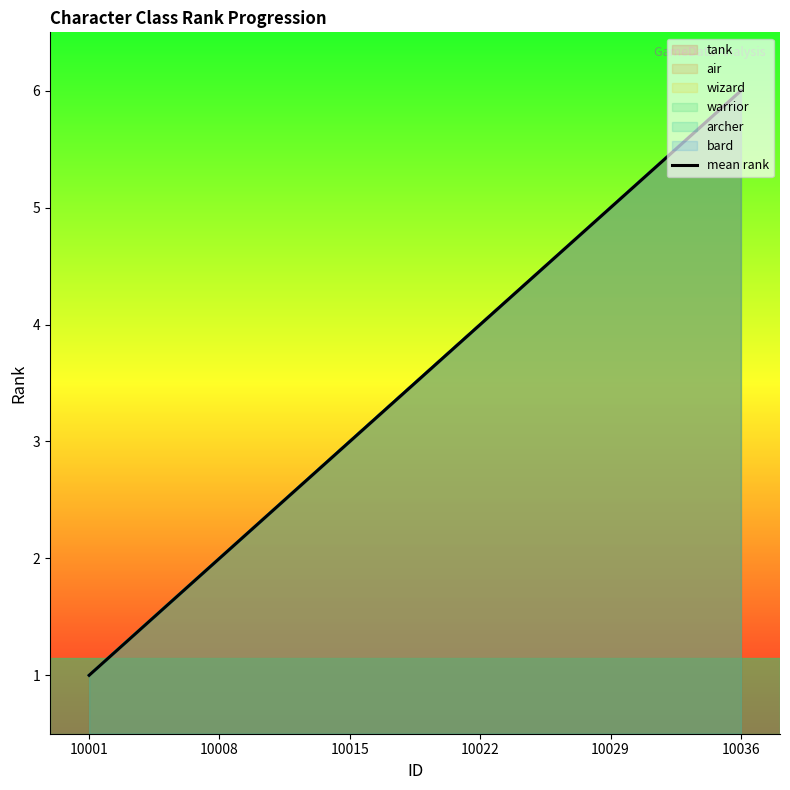

Where does the air series first go above 4?

10029